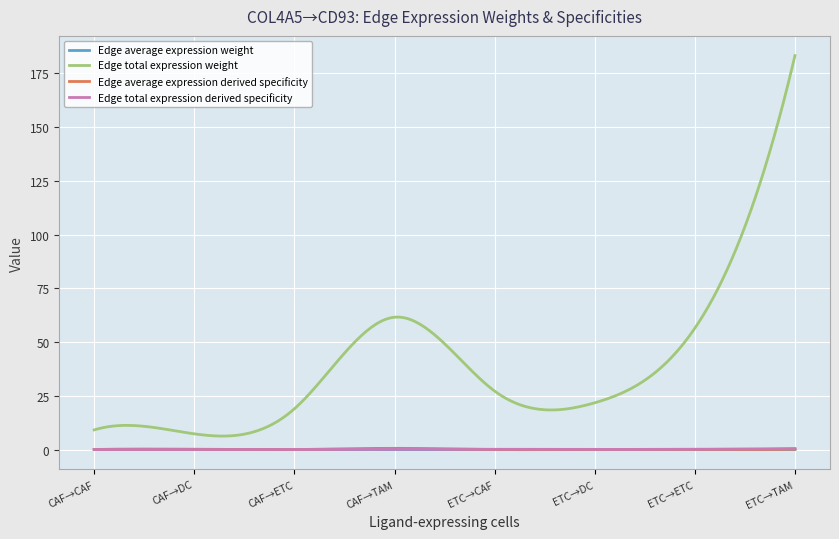

What is the average value of the Edge total expression derived specificity series?

0.1